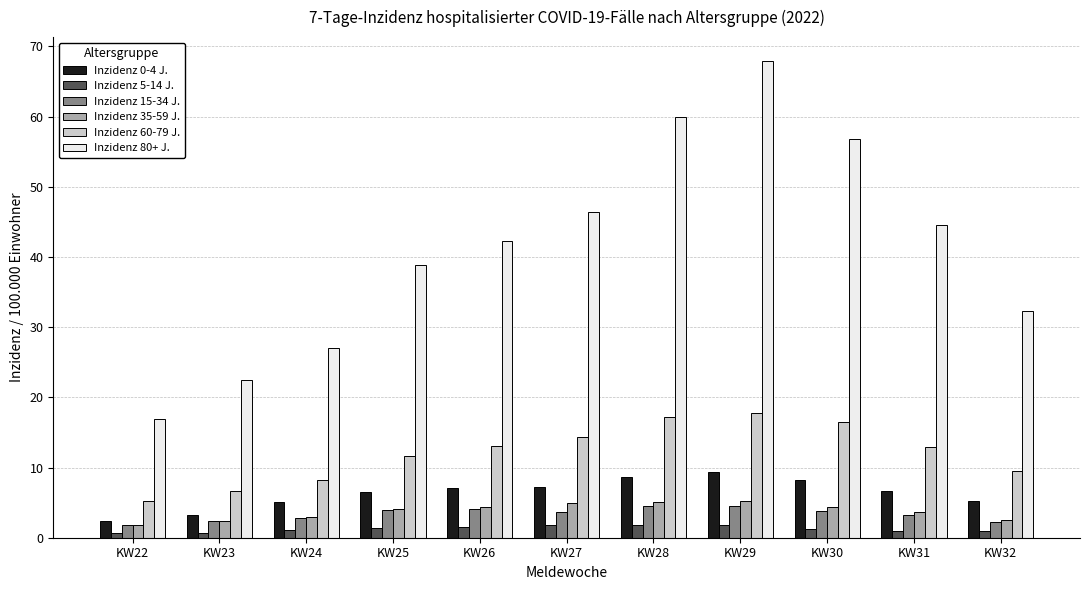

What is the sum of the Inzidenz 35-59 J. values at KW28 and KW22?

6.9